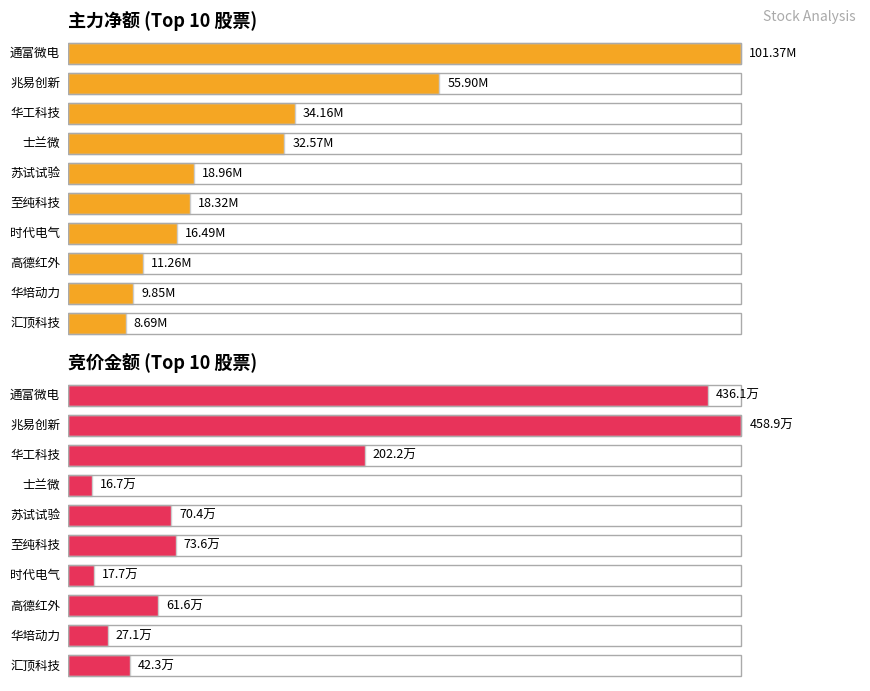

What is the average value of the 竞价金额 series?

1406687